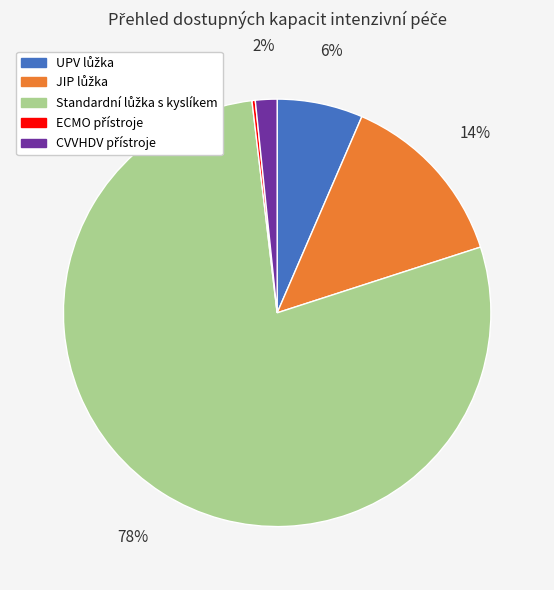

To the nearest percent, what is the average slice percentage?

20%